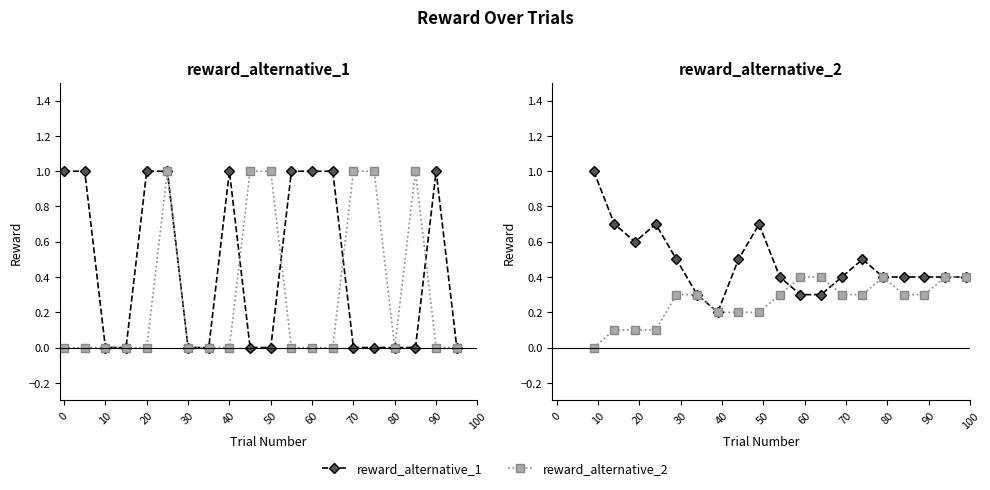

True or false: reward_alternative_2 has a value of 0.5 at 40.

False